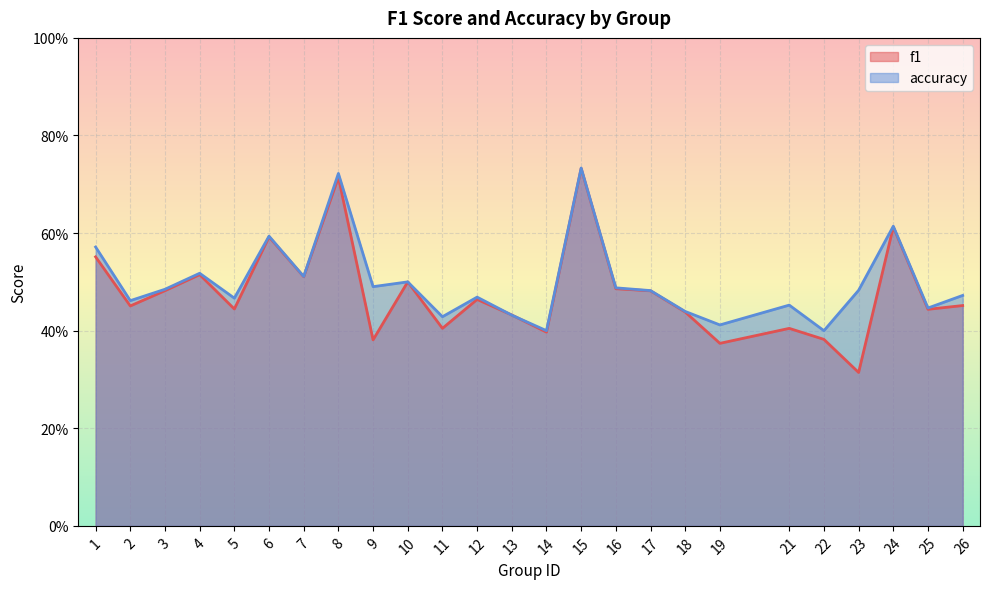

Does the chart display data point markers on the line(s)?

No